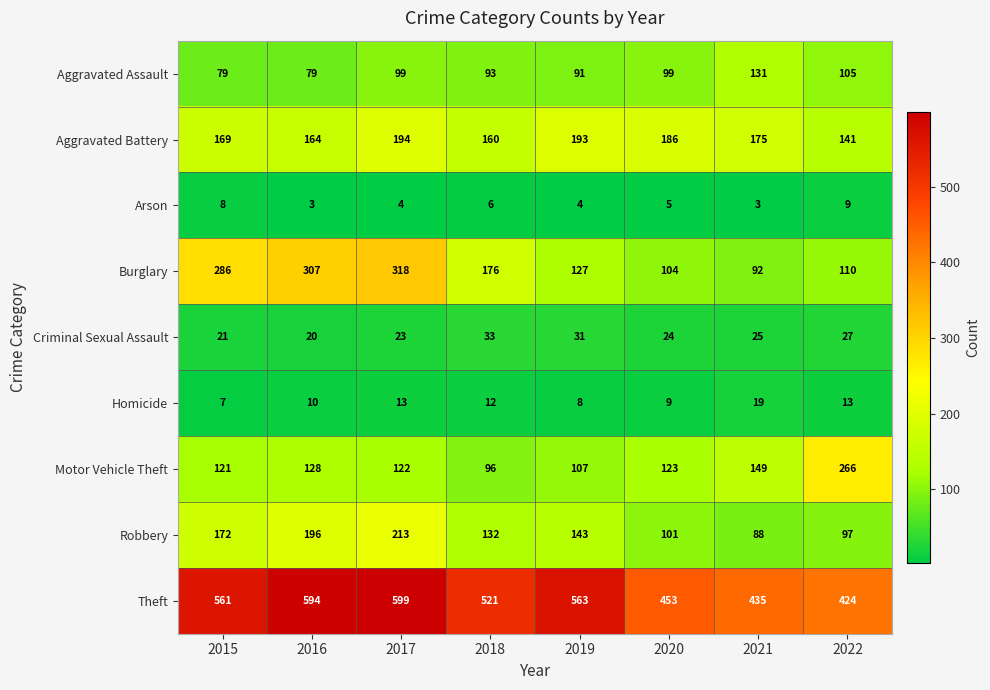

Read the Arson value at 2018.

6